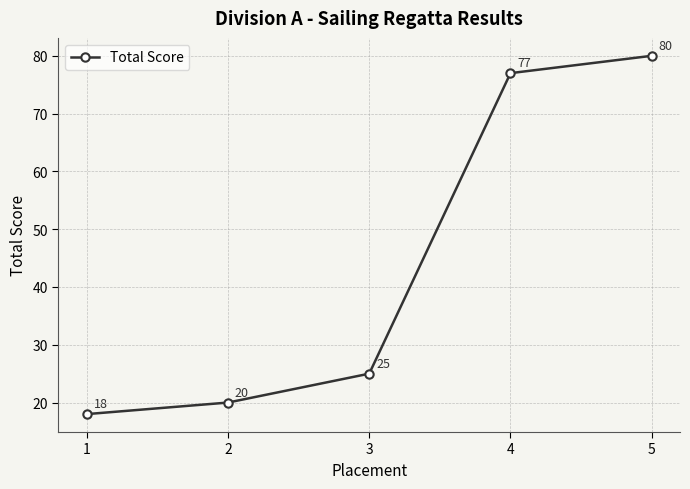

What is the ratio of the value at 5 to the value at 3?

3.2